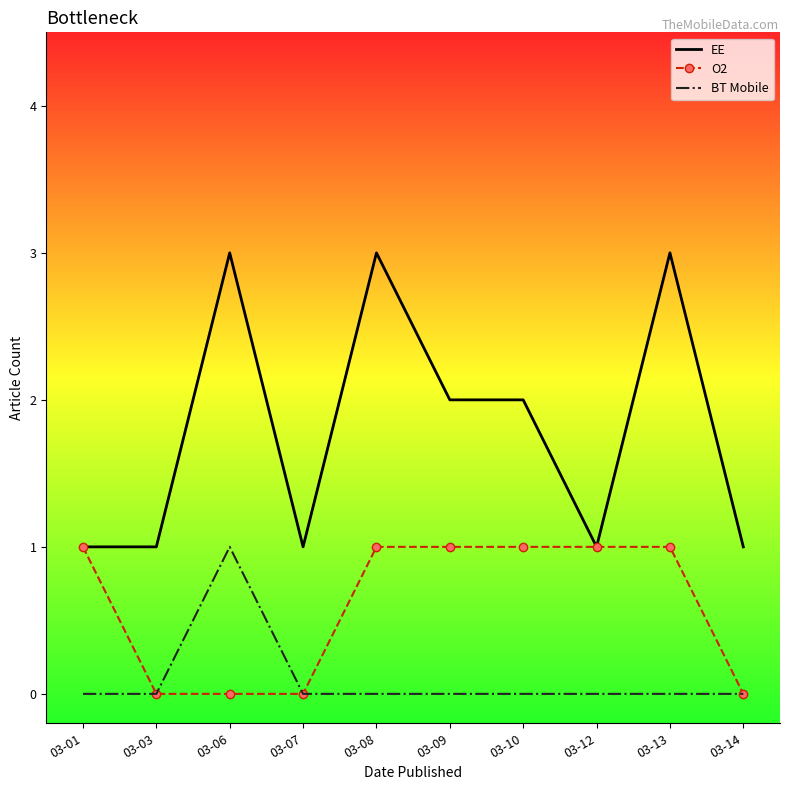

Where does the EE series first go above 2?

03-06